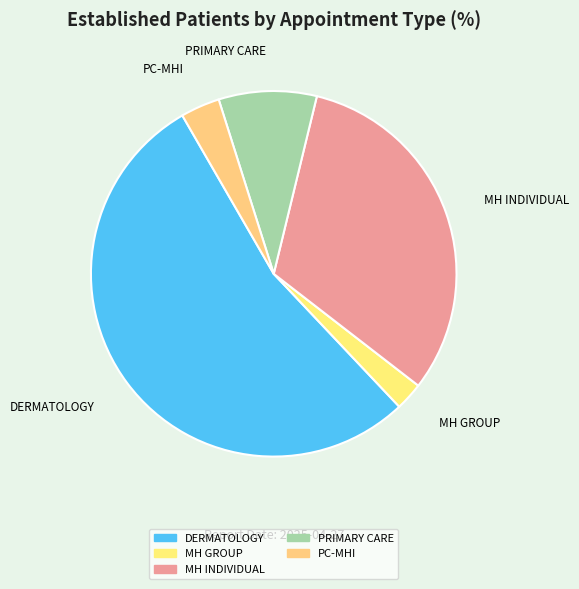

Rank the categories by value from highest to lowest.

DERMATOLOGY, MH INDIVIDUAL, PRIMARY CARE, PC-MHI, MH GROUP